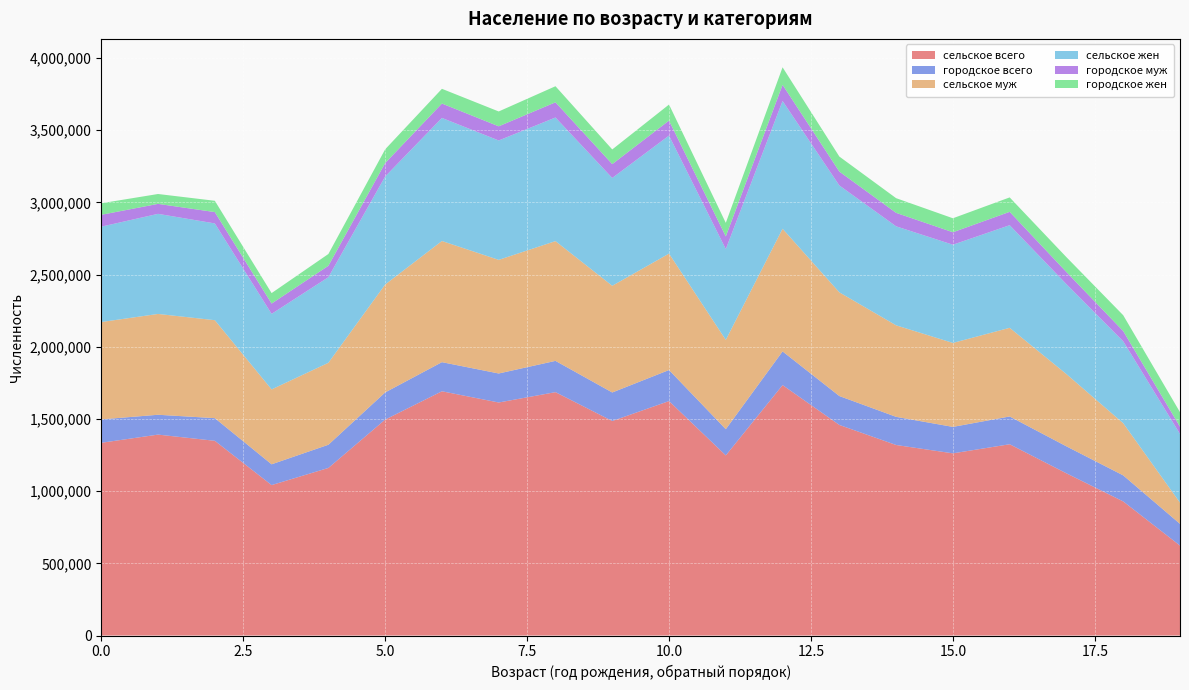

Reading left to right, list all the values displayed in this chart.

сельское всего: 0=1334989	1=1391747	2=1348784	3=1042042	4=1160684	5=1495613	6=1691810	7=1614099	8=1685808	9=1485927	10=1623969	11=1247713	12=1734625	13=1458625	14=1319712	15=1261912	16=1324912	17=1123508	18=928850	19=622943
городское всего: 0=162130	1=137421	2=156887	3=143942	4=160679	5=188251	6=201687	7=200926	8=216612	9=197553	10=215025	11=181502	12=233348	13=200216	14=195002	15=183212	16=192444	17=186815	18=180387	19=150562
сельское муж: 0=674389	1=698391	2=678569	3=518787	4=567774	5=747377	6=839283	7=787039	8=829571	9=739027	10=806587	11=618546	12=849589	13=718381	14=633862	15=581626	16=614100	17=500493	18=361309	19=146804
сельское жен: 0=660600	1=693356	2=670215	3=523255	4=592910	5=748236	6=852527	7=827060	8=856237	9=746900	10=817382	11=629167	12=885036	13=740244	14=685850	15=680286	16=710812	17=623015	18=567541	19=476139
городское муж: 0=82061	1=68977	2=78631	3=71350	4=79036	5=93113	6=99613	7=98088	8=105330	9=96003	10=103943	11=87606	12=111885	13=96155	14=93259	15=86278	16=92533	17=83711	18=70762	19=49986
городское жен: 0=80069	1=68444	2=78256	3=72592	4=81643	5=95138	6=102074	7=102838	8=111282	9=101550	10=111082	11=93896	12=121463	13=104061	14=101743	15=96934	16=99911	17=103104	18=109625	19=100576